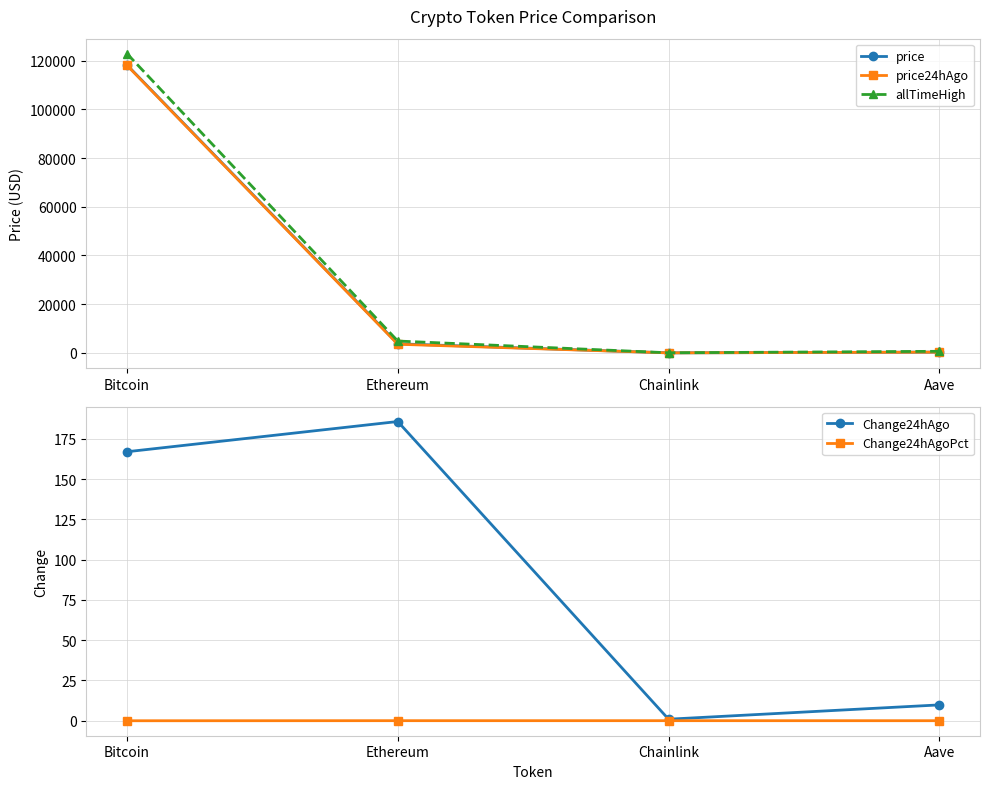

True or false: price24hAgo has more than 2 points higher than both neighbors.

False